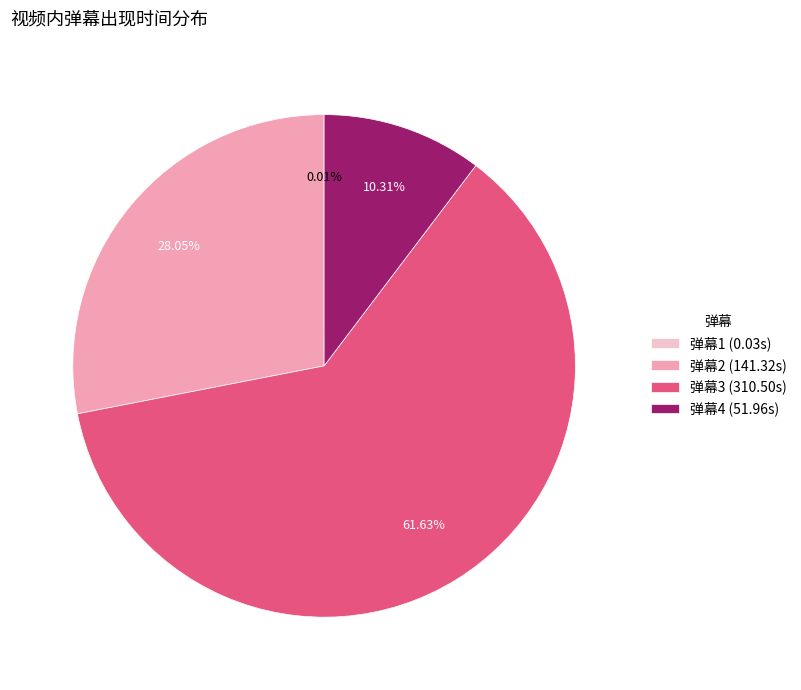

What is the ratio of the value at 弹幕4 (51.96s) to the value at 弹幕2 (141.32s)?

0.4